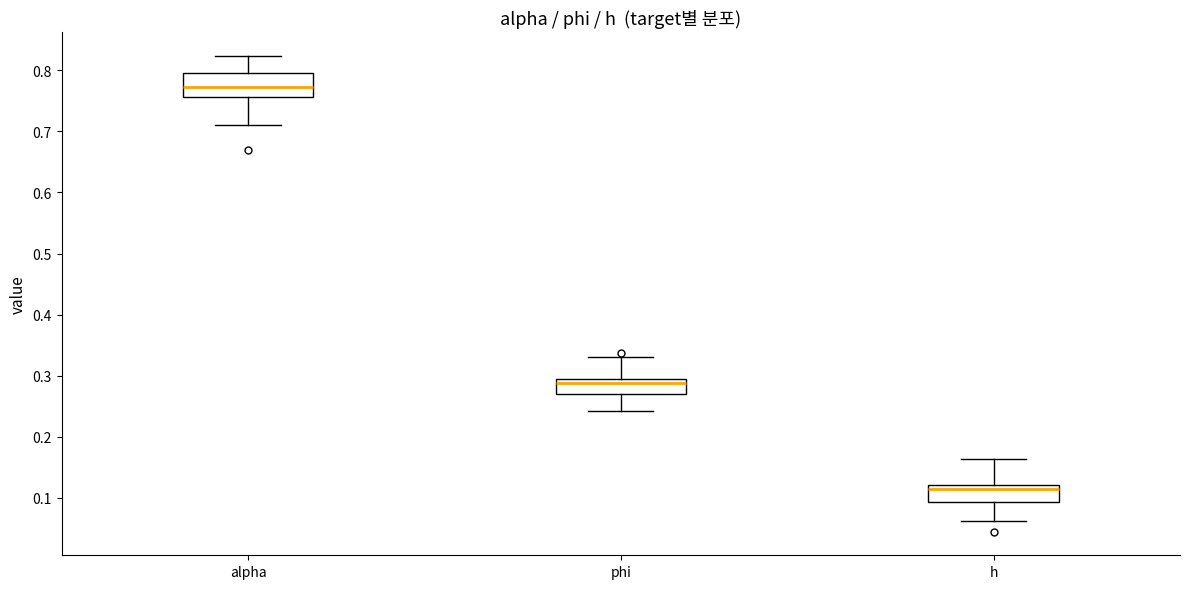

Reading left to right, transcribe this box plot: for each box, give where its median line is, the range the box spans, and where its two whiskers end, as read against the y-axis. The values are not printed on the chart, so give them approximately, as read against the axis.

alpha: median 0.77, box 0.76 to 0.80, whiskers 0.71 to 0.82
phi: median 0.29 (just below the box's upper edge), box 0.27 to 0.29, whiskers 0.24 to 0.33
h: median 0.11, box 0.09 to 0.12, whiskers 0.06 to 0.16